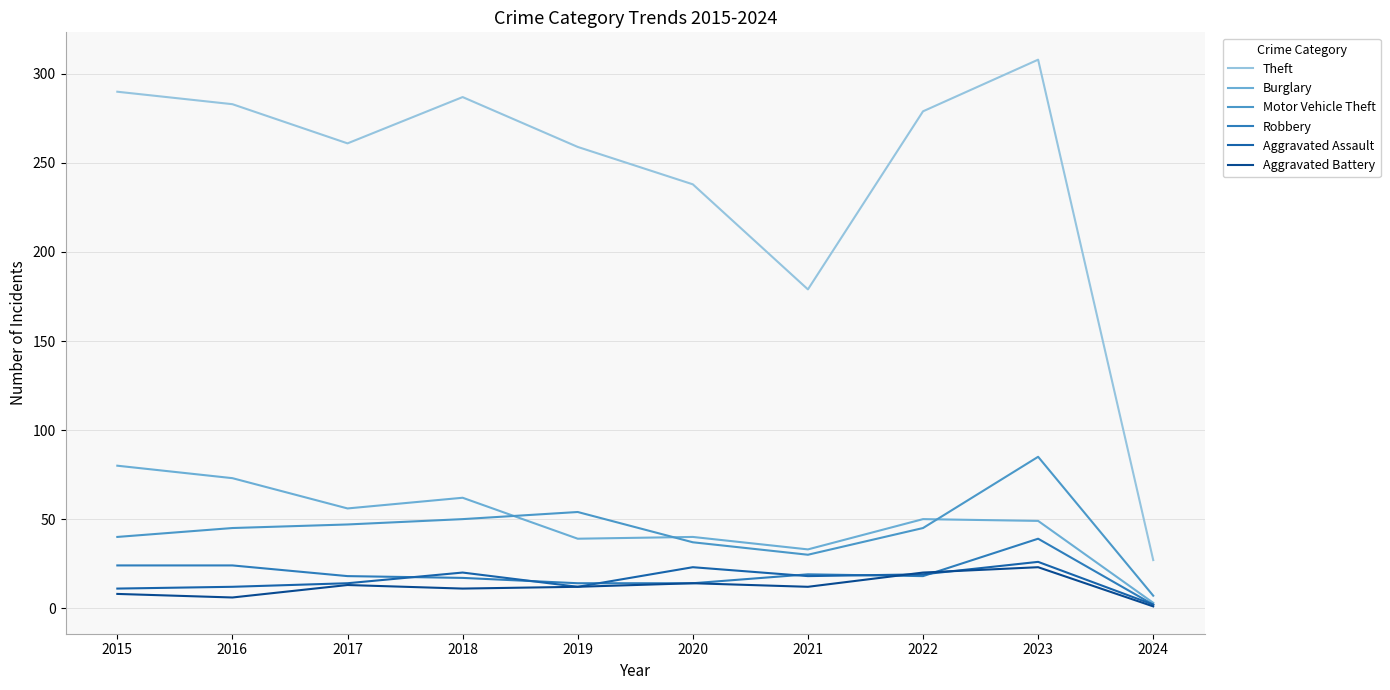

How many interior local peaks does the Burglary series have?

3